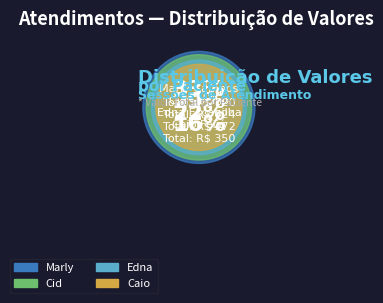

To the nearest percent, what percentage of the pie is Caio Haensel Feijó?

16%